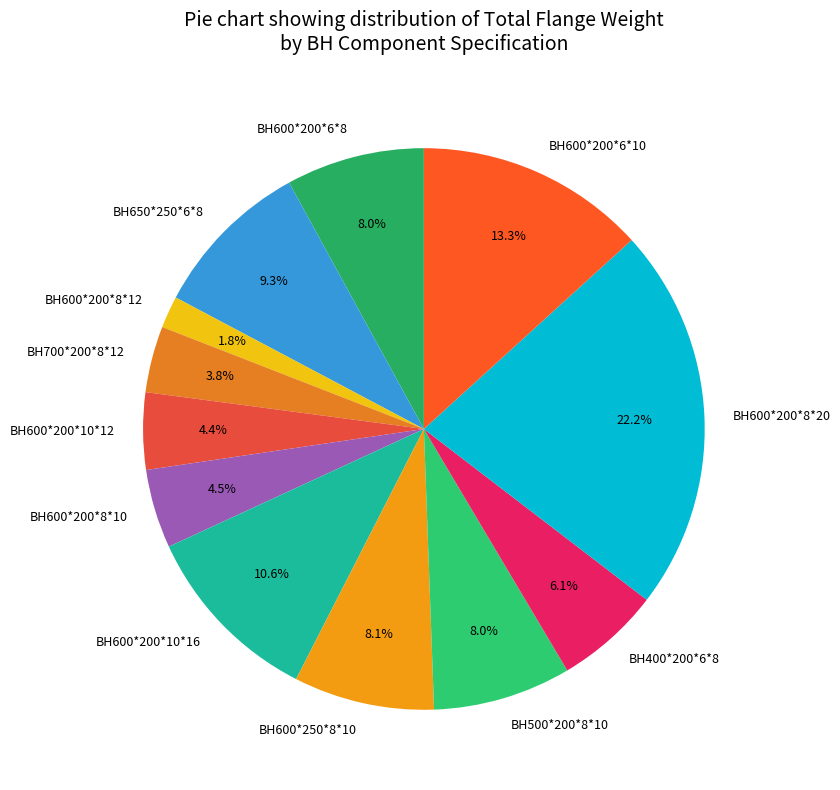

Does any single category account for the majority?

No